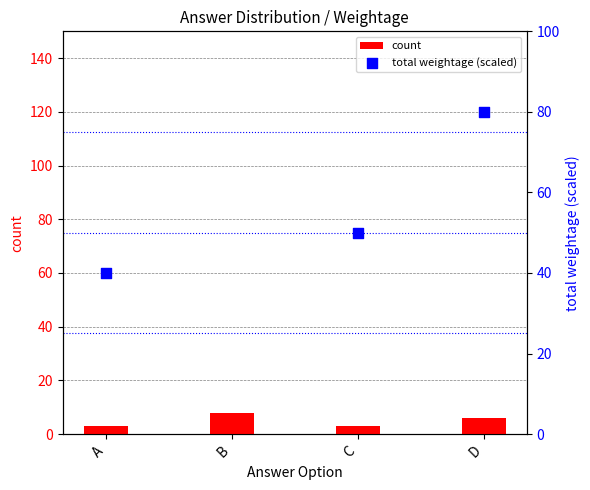

Which series has the largest total across all categories?

total weightage (scaled)